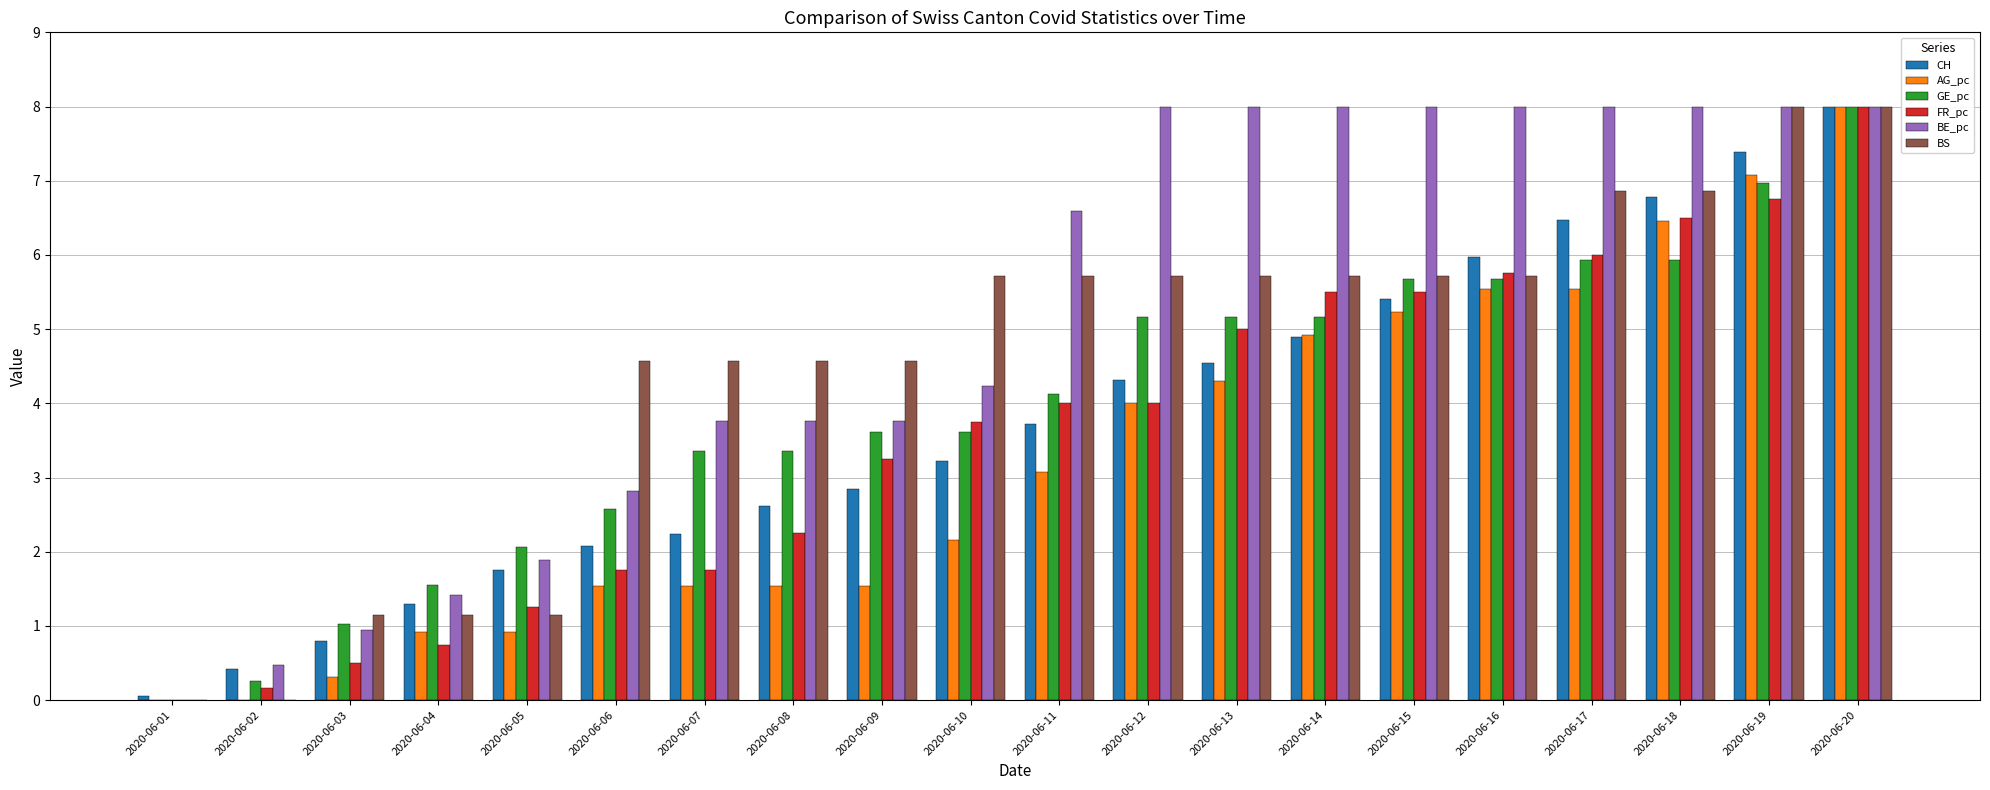

How many data points does each series have?

20